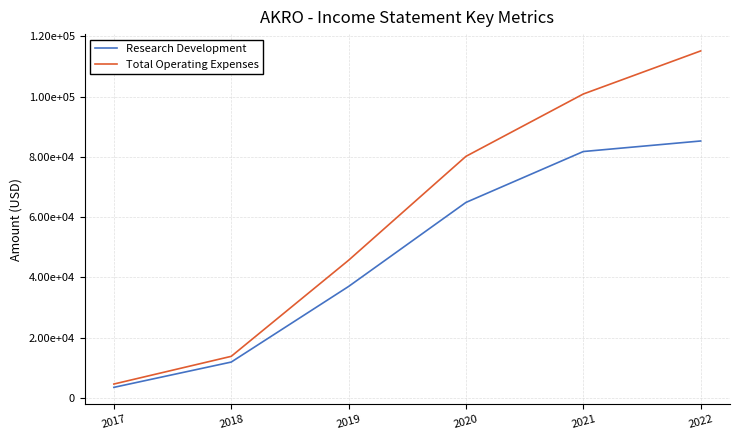

List the series in order of their peak value, lowest first.

Research Development, Total Operating Expenses